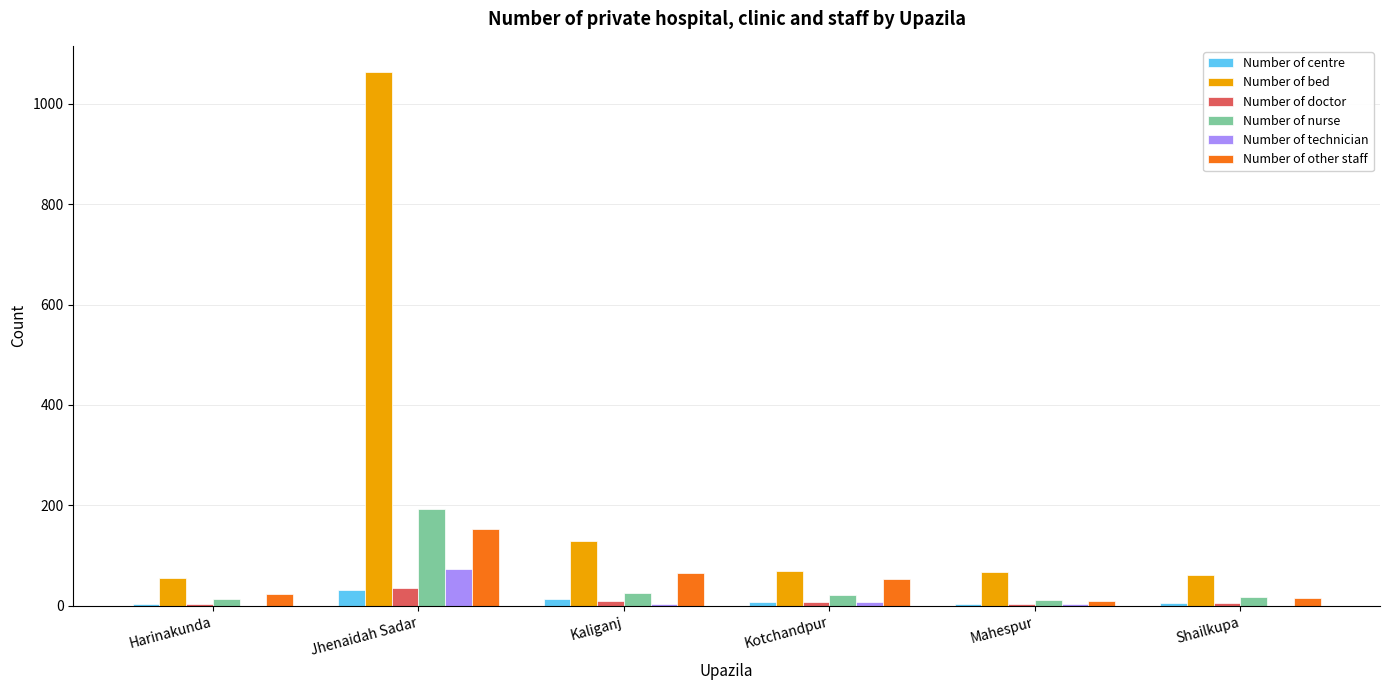

Which series changed the most between Kotchandpur and Mahespur?

Number of other staff